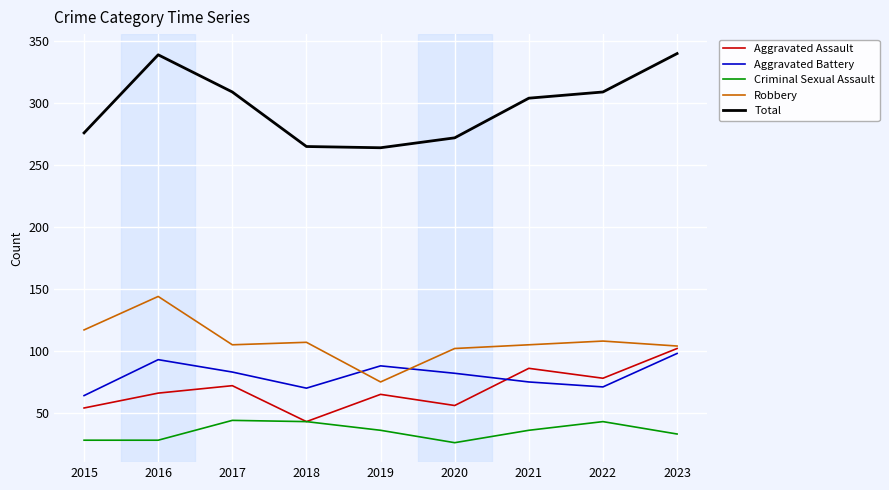

At 2016, list the series in order from smallest to largest.

Criminal Sexual Assault, Aggravated Assault, Aggravated Battery, Robbery, Total